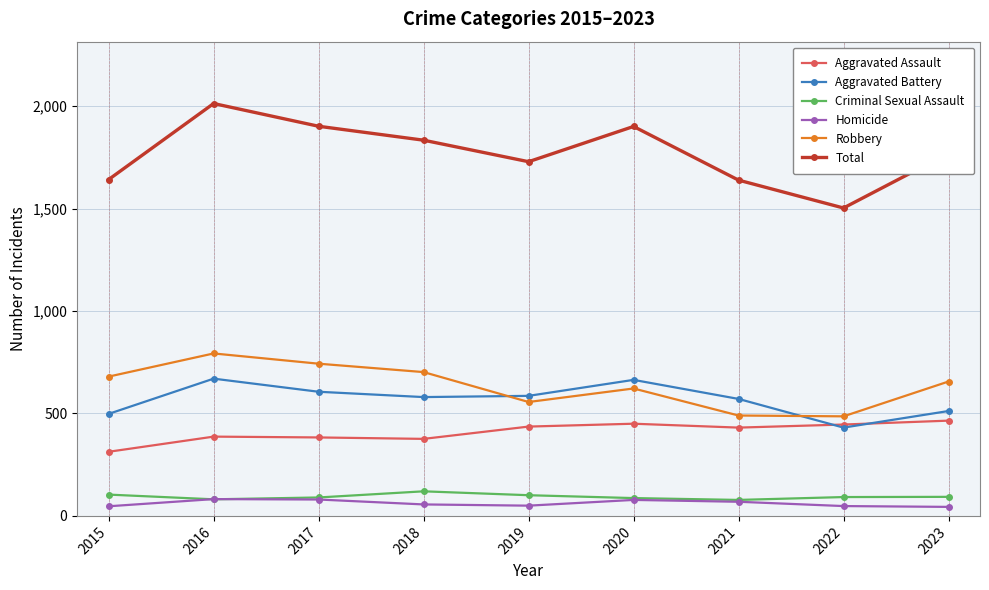

What is the difference between the Aggravated Battery values at 2023 and 2016?

158